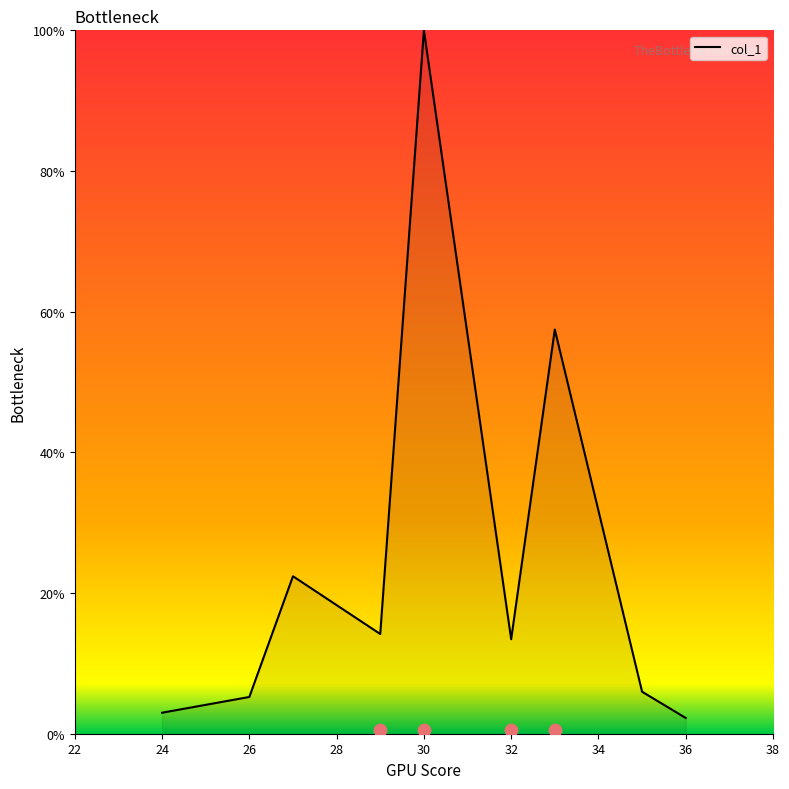

Which has a higher value, 36 or 26?

26